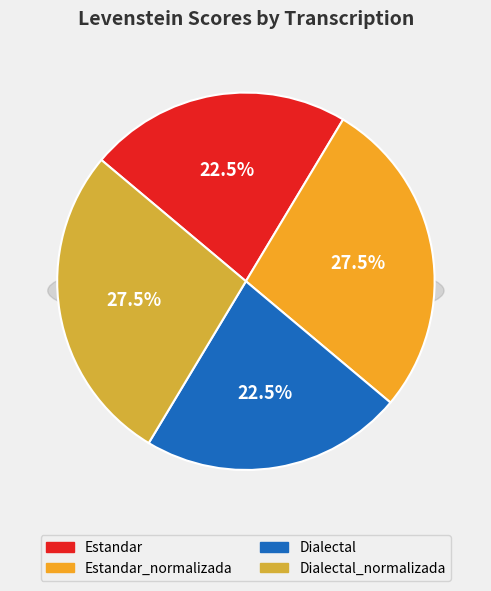

What is the ratio of the value at Dialectal_normalizada to the value at Dialectal?

1.2